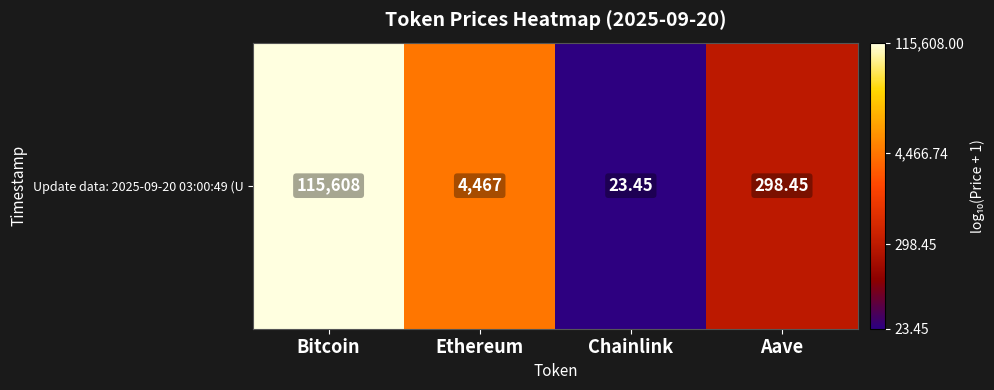

Reading left to right, extract all data points from this chart.

5.1	3.7	1.4	2.5